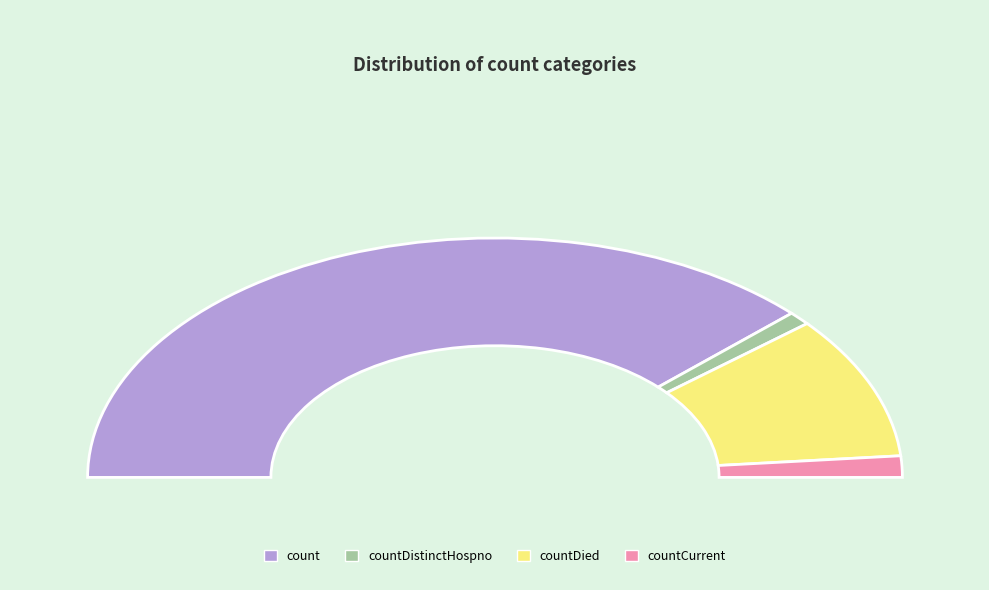

Is there any slice that represents more than half of the pie?

Yes